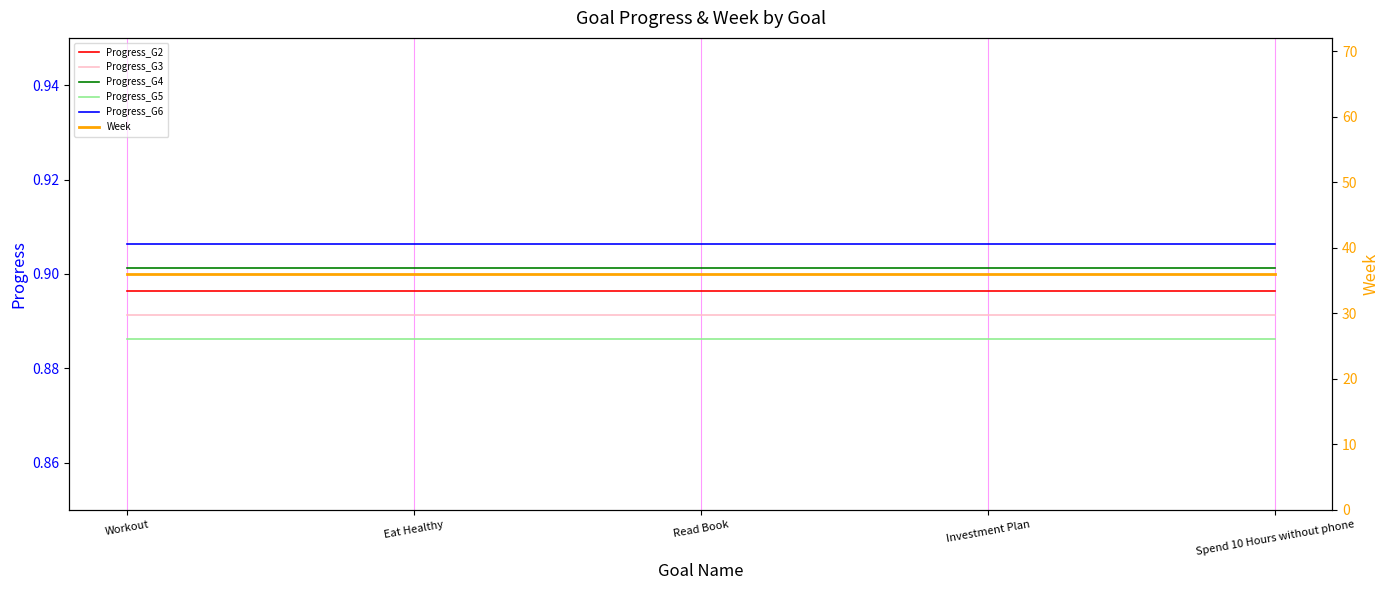

Reading left to right, extract all data points from this chart.

Progress_G2: Workout=0.9	Eat Healthy=0.9	Read Book=0.9	Investment Plan=0.9	Spend 10 Hours without phone=0.9
Progress_G3: Workout=0.9	Eat Healthy=0.9	Read Book=0.9	Investment Plan=0.9	Spend 10 Hours without phone=0.9
Progress_G4: Workout=0.9	Eat Healthy=0.9	Read Book=0.9	Investment Plan=0.9	Spend 10 Hours without phone=0.9
Progress_G5: Workout=0.9	Eat Healthy=0.9	Read Book=0.9	Investment Plan=0.9	Spend 10 Hours without phone=0.9
Progress_G6: Workout=0.9	Eat Healthy=0.9	Read Book=0.9	Investment Plan=0.9	Spend 10 Hours without phone=0.9
Week: Workout=36.0	Eat Healthy=36.0	Read Book=36.0	Investment Plan=36.0	Spend 10 Hours without phone=36.0